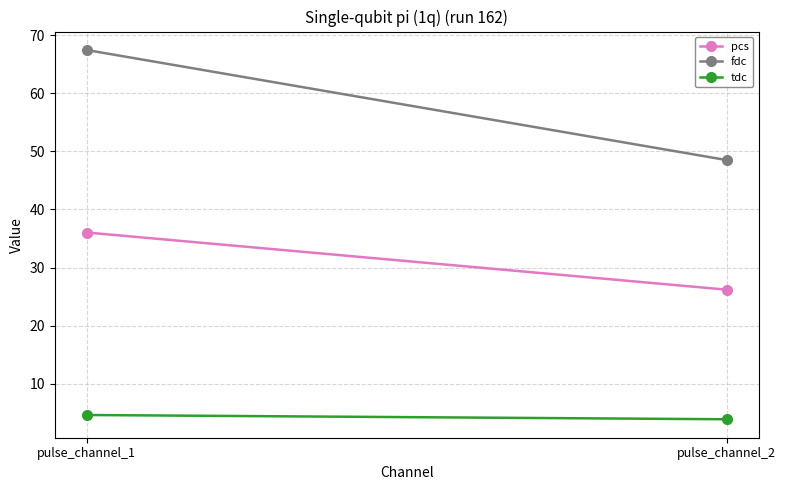

The value of fdc at pulse_channel_1 is 121.2. True or false?

False